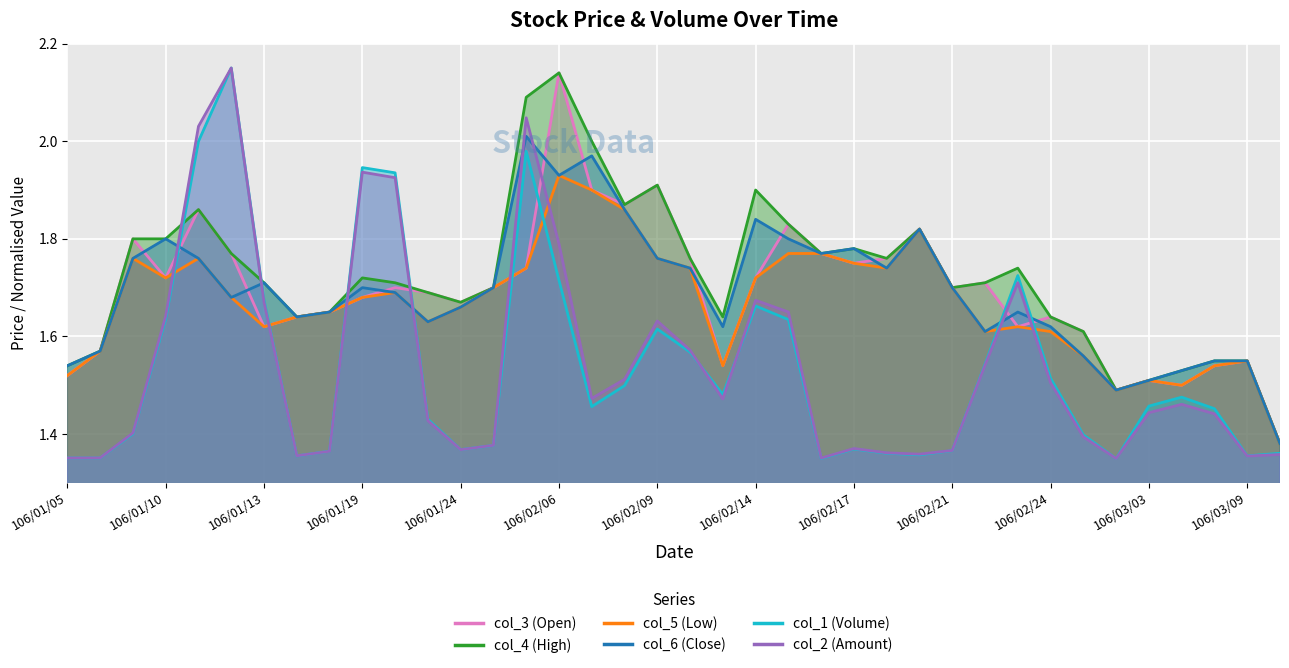

What is the approximate value of col_6 (Close) at 106/03/01?

1.6